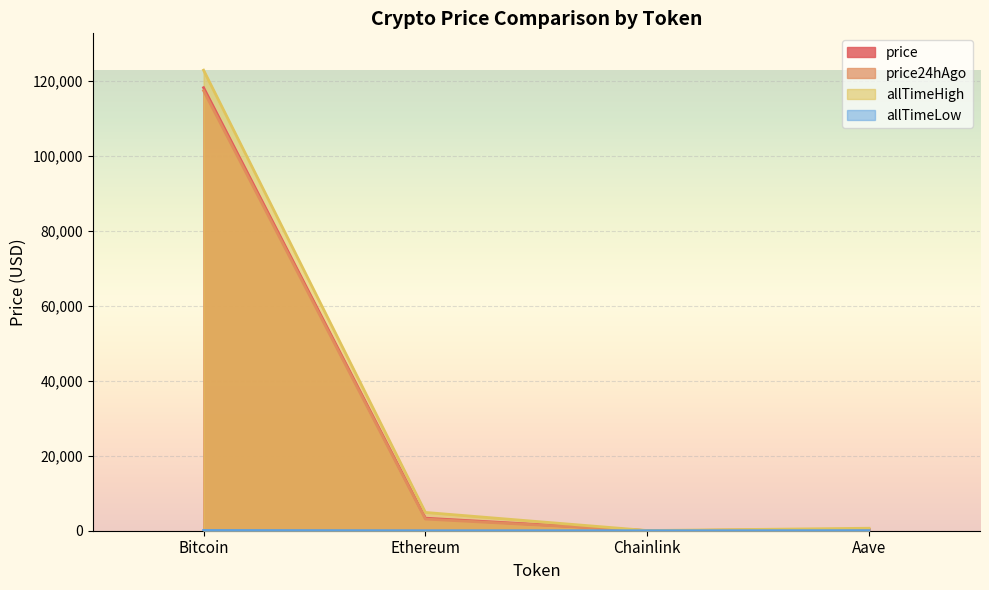

At which category is the sum across all series the highest?

Bitcoin